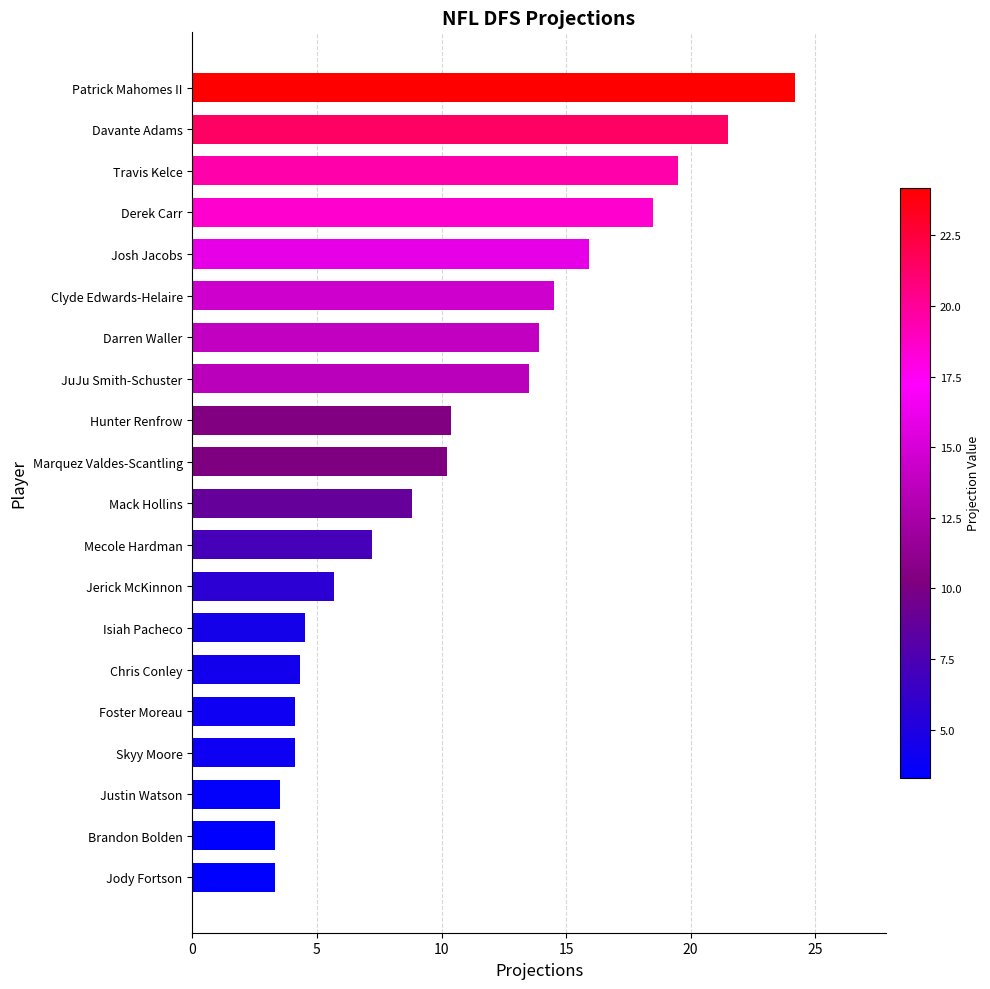

What is the difference between the maximum and minimum values?

20.9